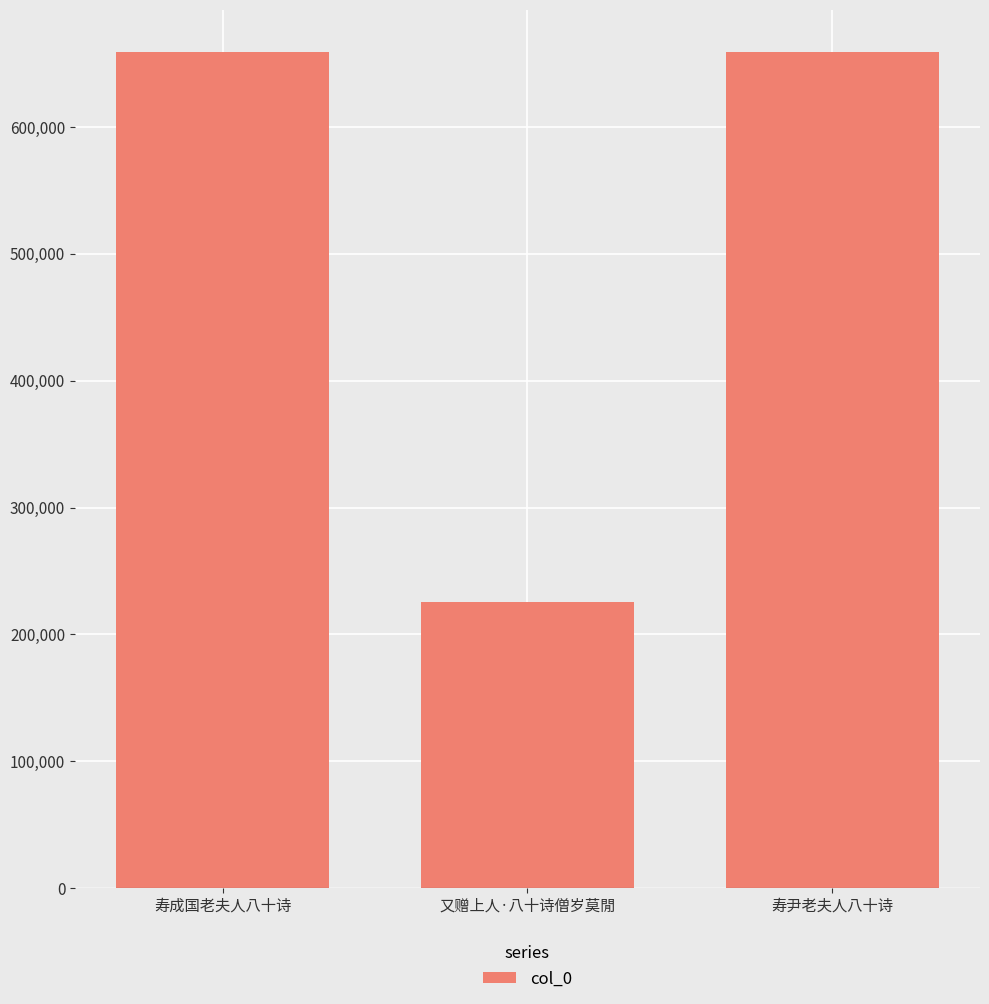

Approximately how many times larger is the value at 寿尹老夫人八十诗 compared to 寿成国老夫人八十诗?

1.0